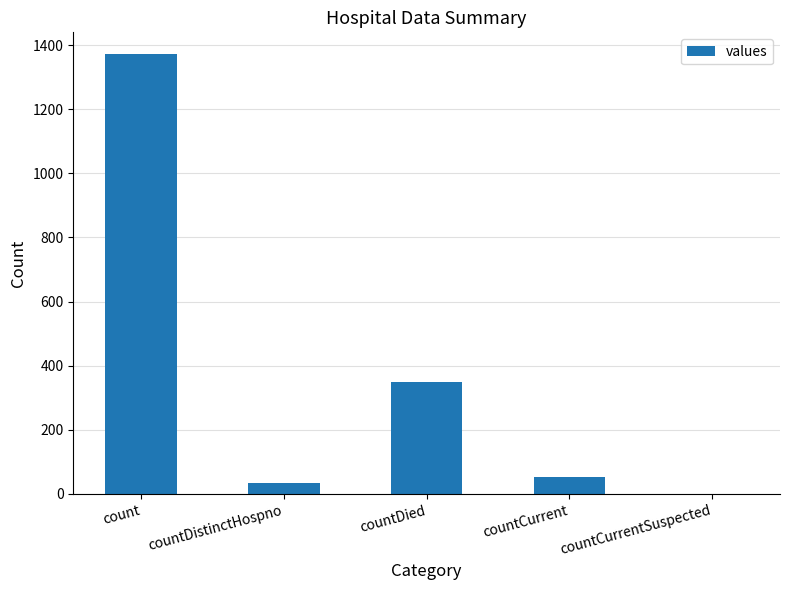

Count the number of data series in this chart.

1